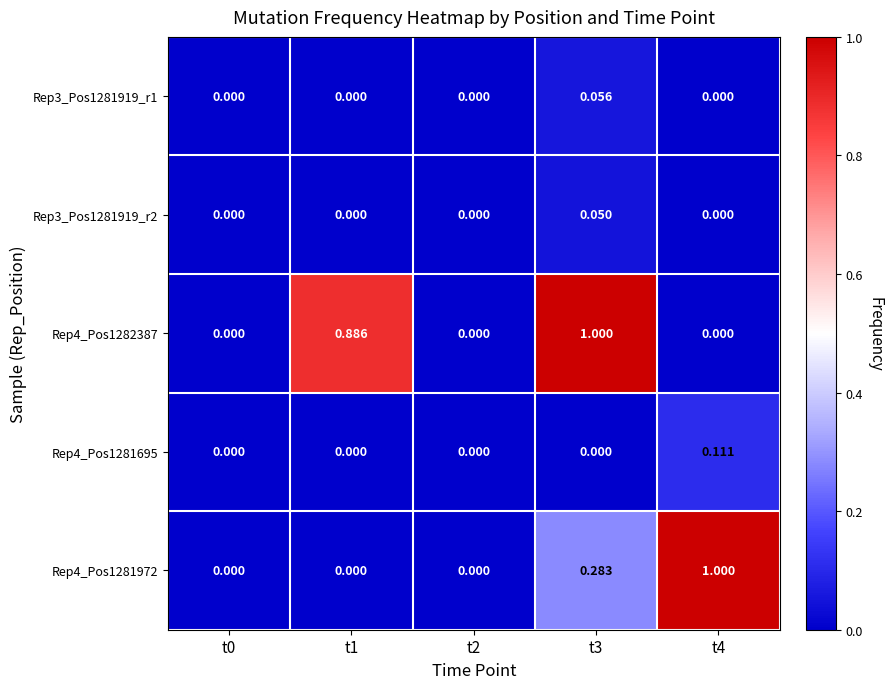

How many data points does each series have?

5